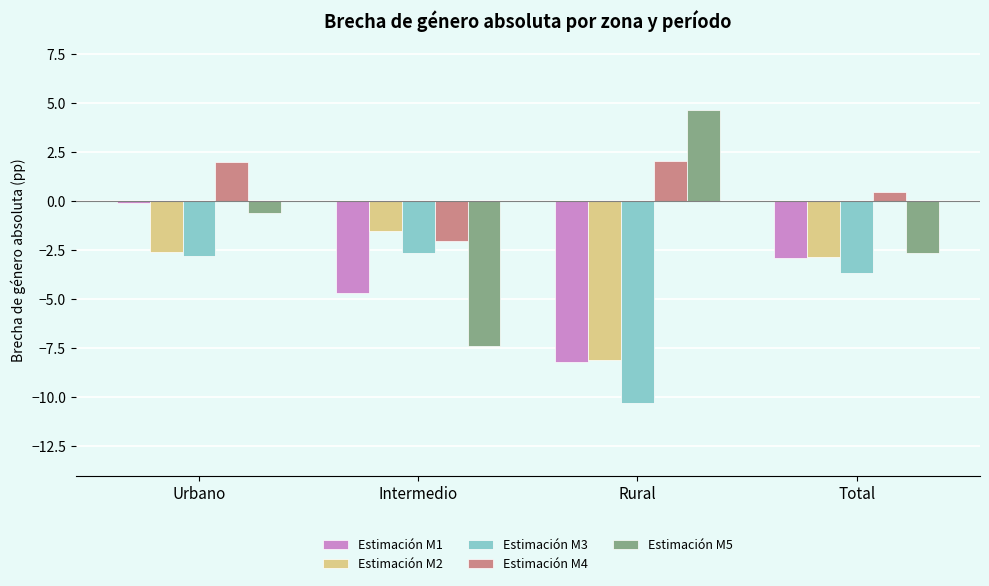

What is the difference between the maximum and minimum values in the Estimación M2 series?

6.6